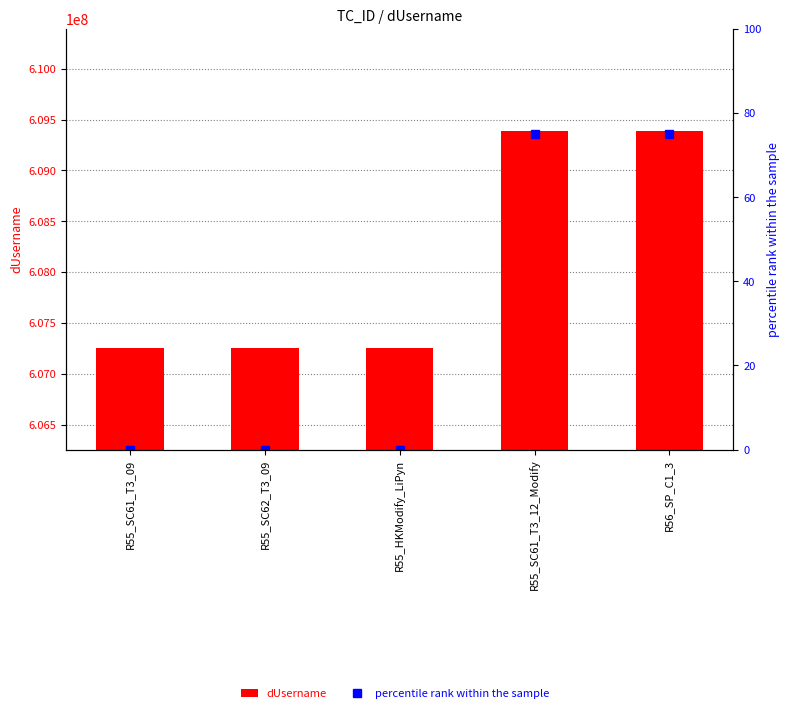

What is the approximate value of percentile rank within the sample at R56_SP_C1_3, to the nearest 5?

75